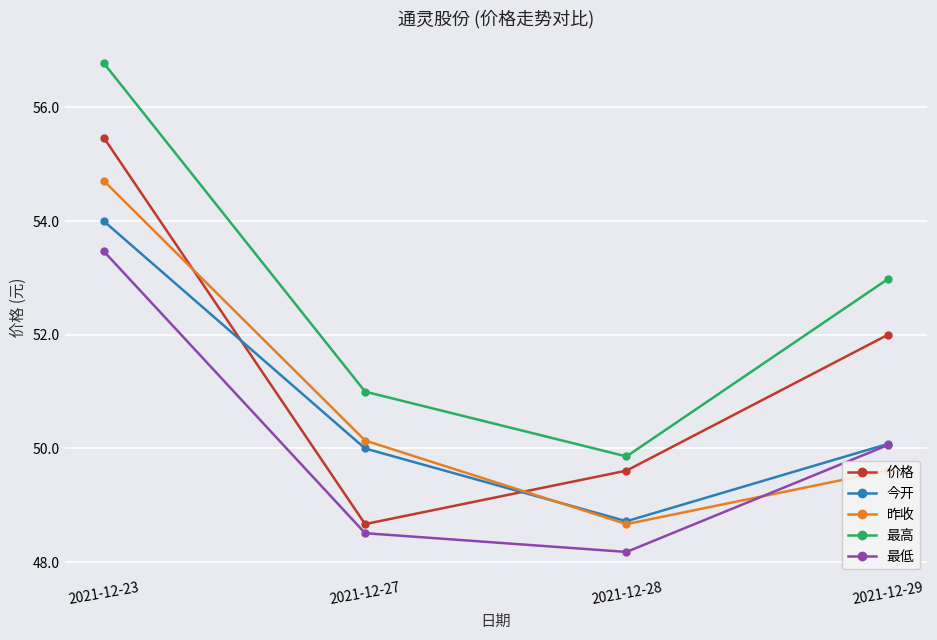

What is the difference between the highest and lowest values at 2021-12-28?

1.7